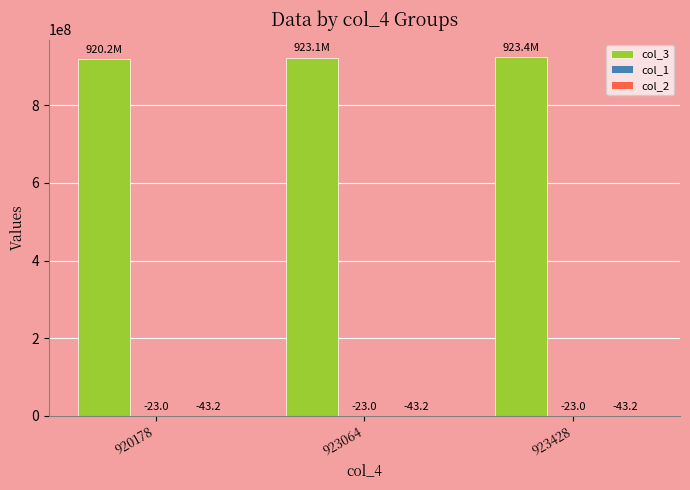

At which category is the sum across all series the highest?

923428